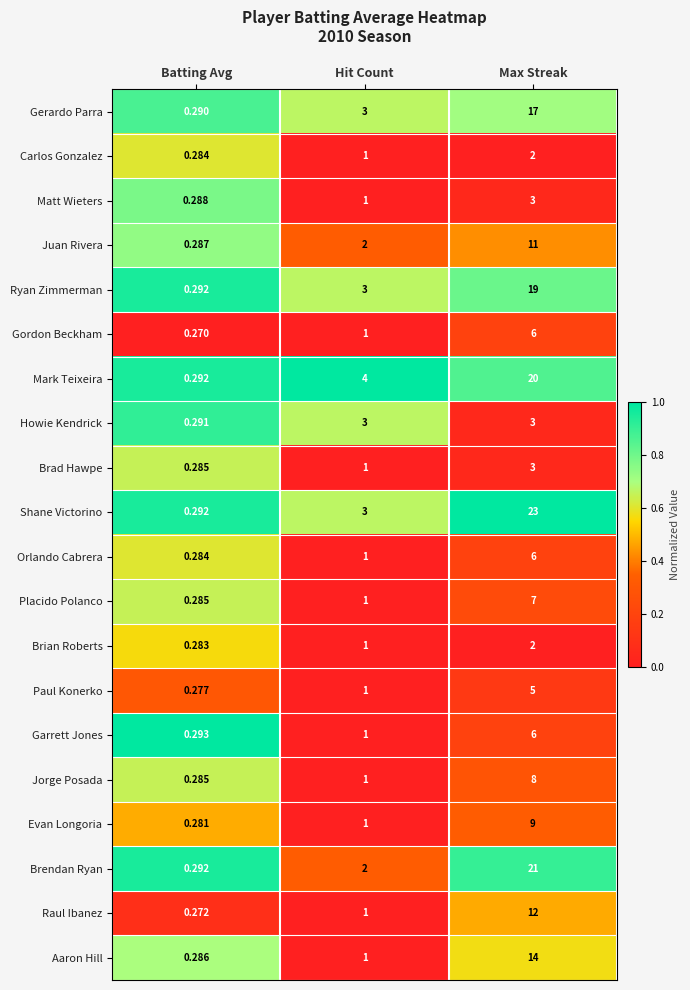

At which label is Brendan Ryan closest to 10?

Hit Count